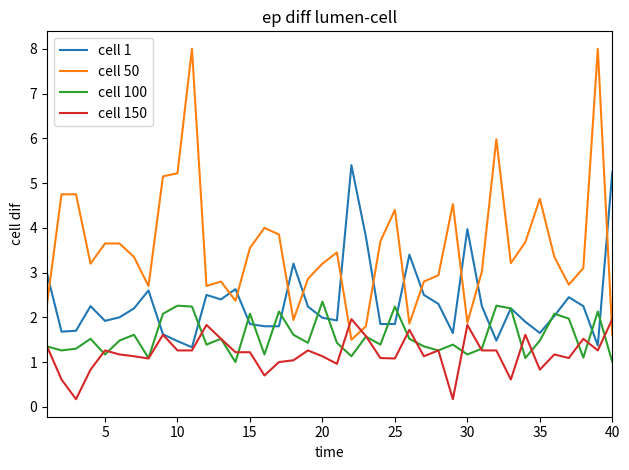

How many times do cell 1 and cell 50 cross each other?

12